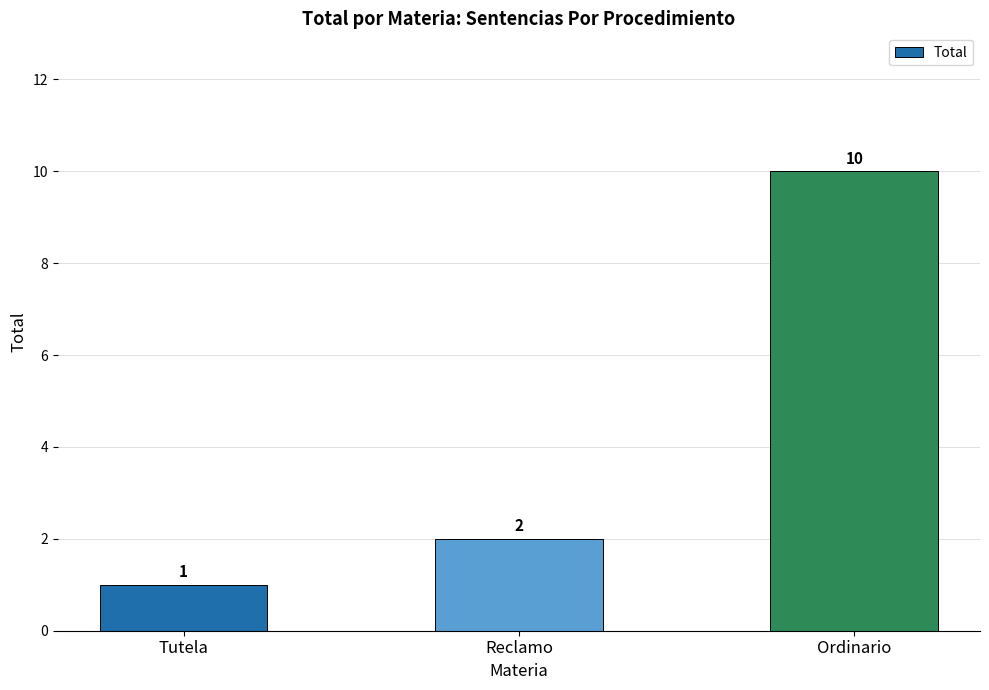

Reading left to right, extract all data points from this chart.

Tutela=1	Reclamo=2	Ordinario=10